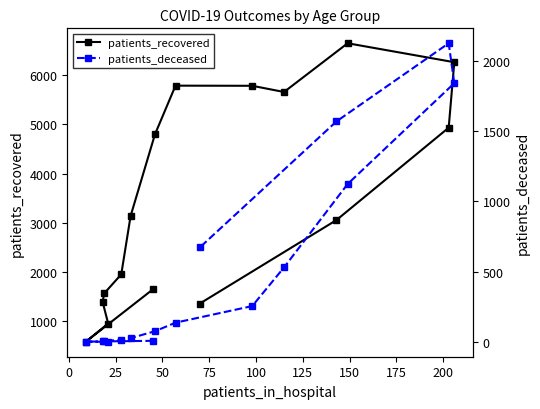

Rank the series by their average value, from highest to lowest.

patients_recovered, patients_deceased